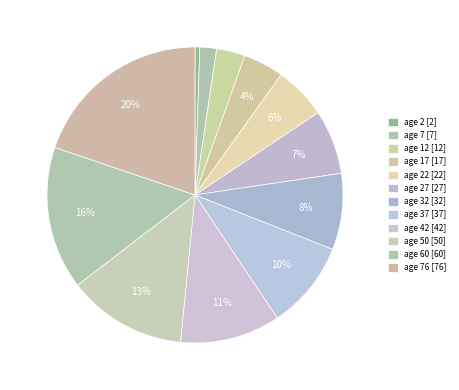

Count the number of slices in the pie.

12